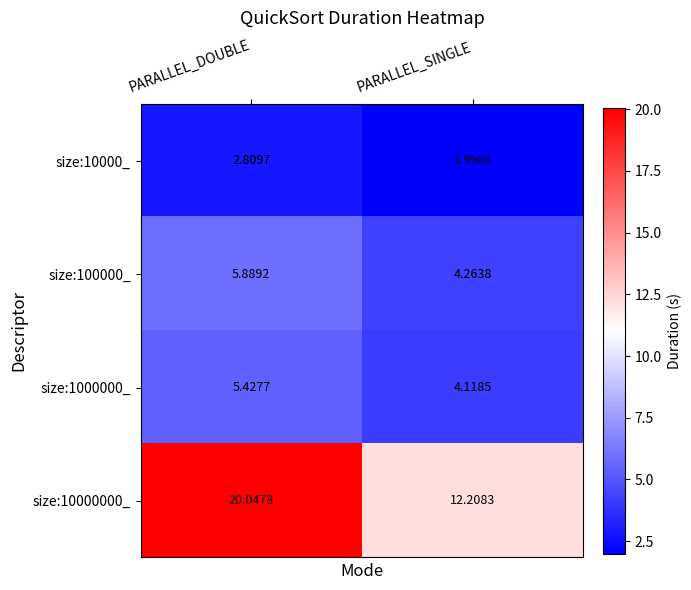

Is the value of size:100000_ at PARALLEL_SINGLE greater than the value of size:1000000_ at PARALLEL_DOUBLE?

No